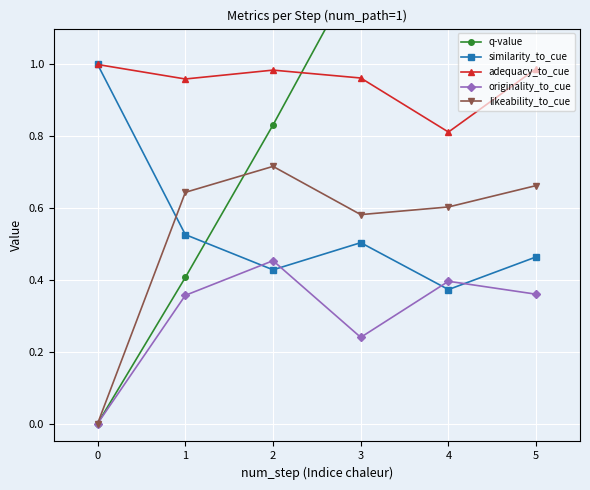

True or false: adequacy_to_cue has more than 2 interior local peaks.

False